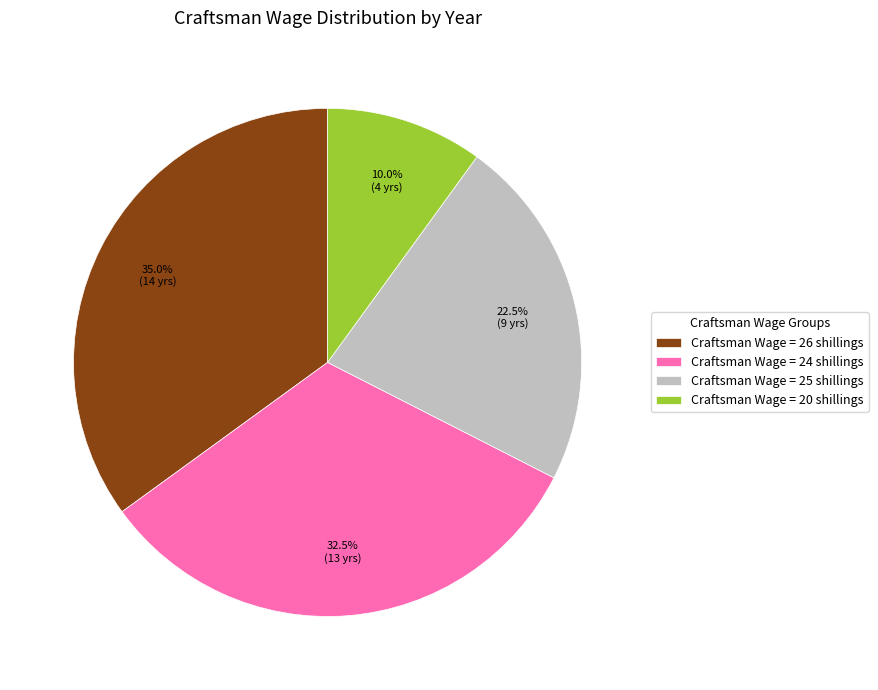

Which has a higher value, Craftsman Wage = 20 shillings or Craftsman Wage = 24 shillings?

Craftsman Wage = 24 shillings